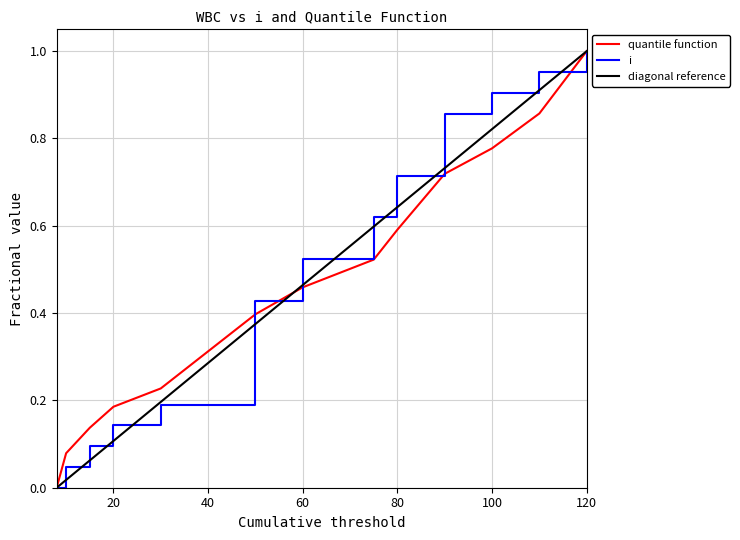

What are all the series names shown in the legend?

quantile function, i, diagonal reference